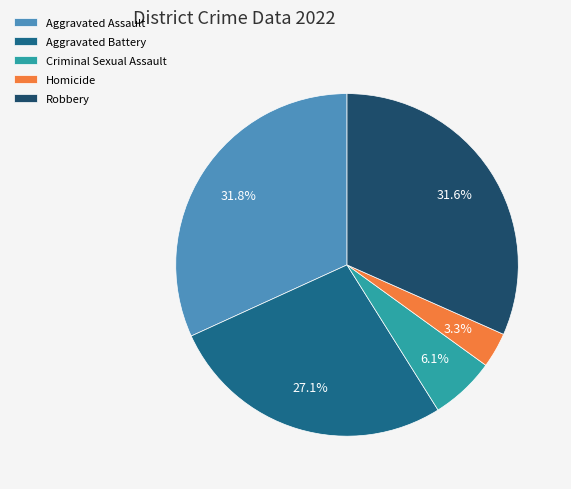

True or false: Robbery accounts for 45% of the total.

False